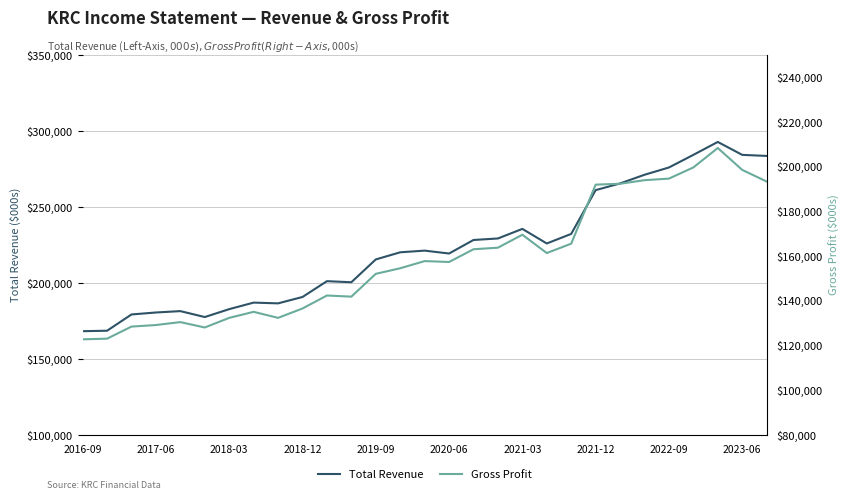

At 14, list the series in order from largest to smallest.

Total Revenue, Gross Profit